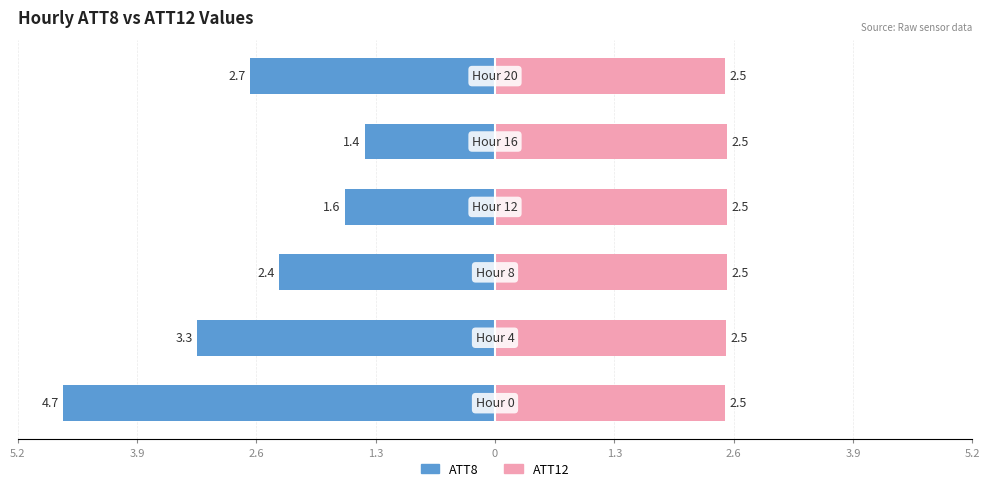

How many bars are there in total?

12